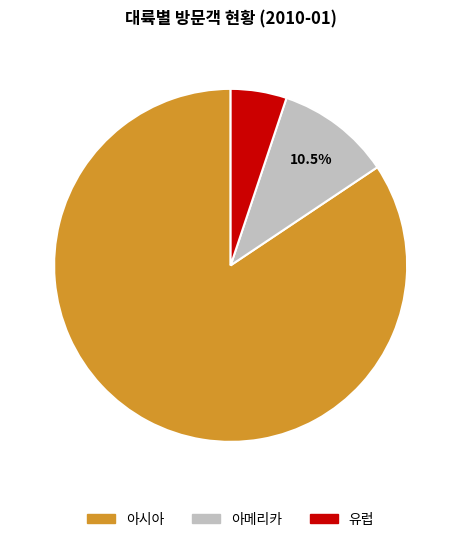

To the nearest percent, what percentage of the pie is 유럽?

5%